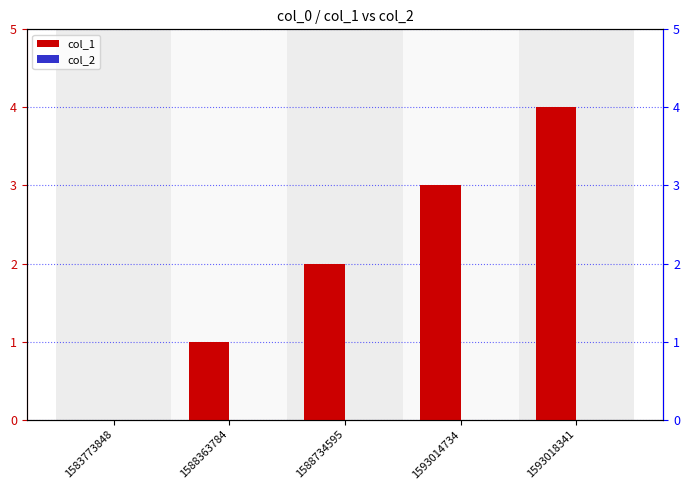

Which category has the lowest value in the col_2 series?

1583773848